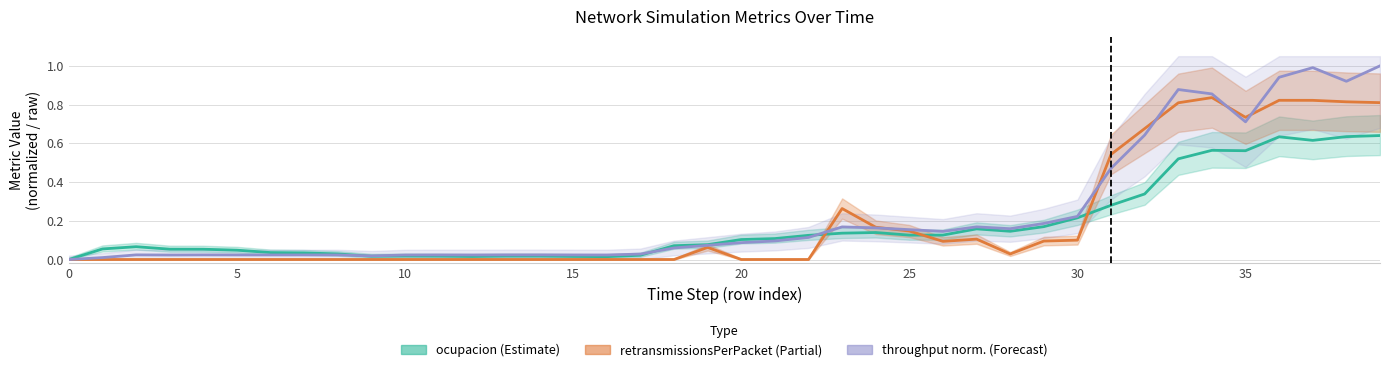

Where is the first local minimum for throughput norm. (Forecast)?

15